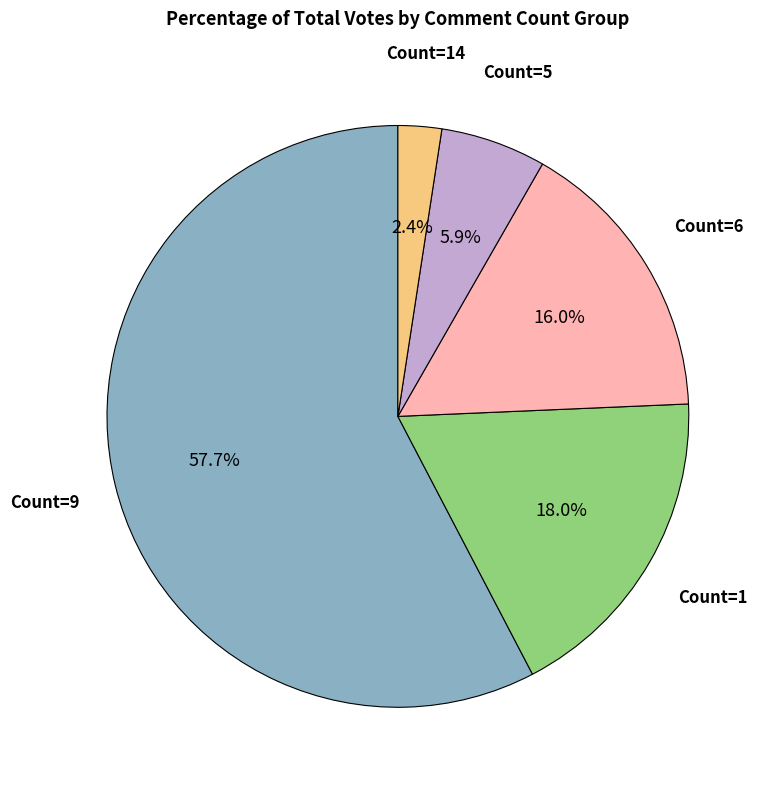

To the nearest percent, what is the average slice percentage?

20%